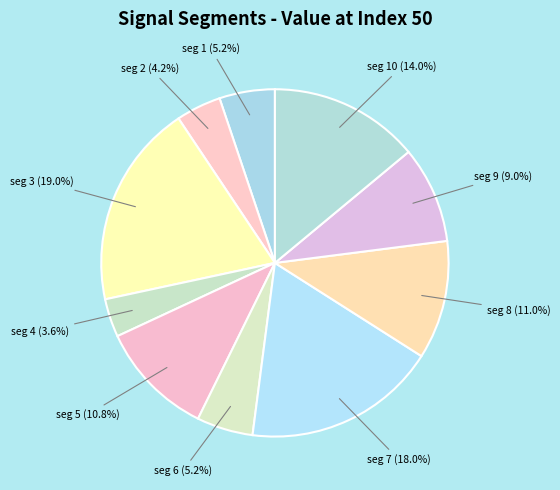

How many slices are in this pie chart?

10